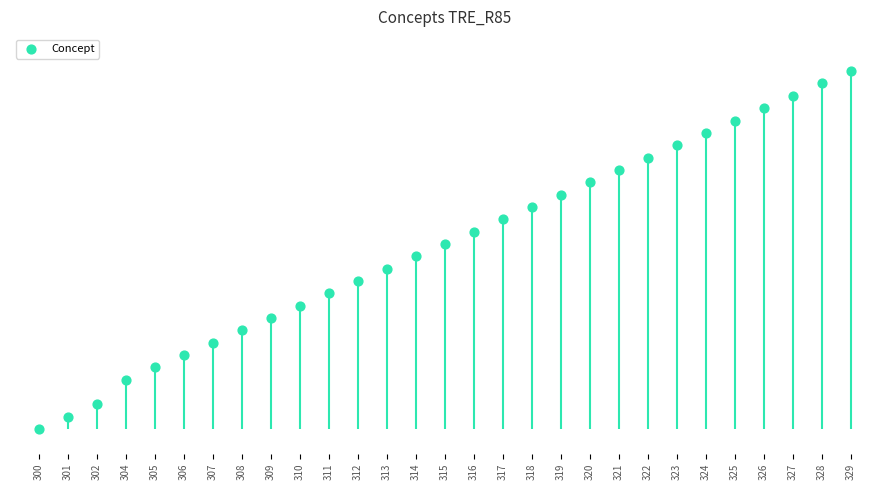

What is the change in value from 300 to 320?

+20